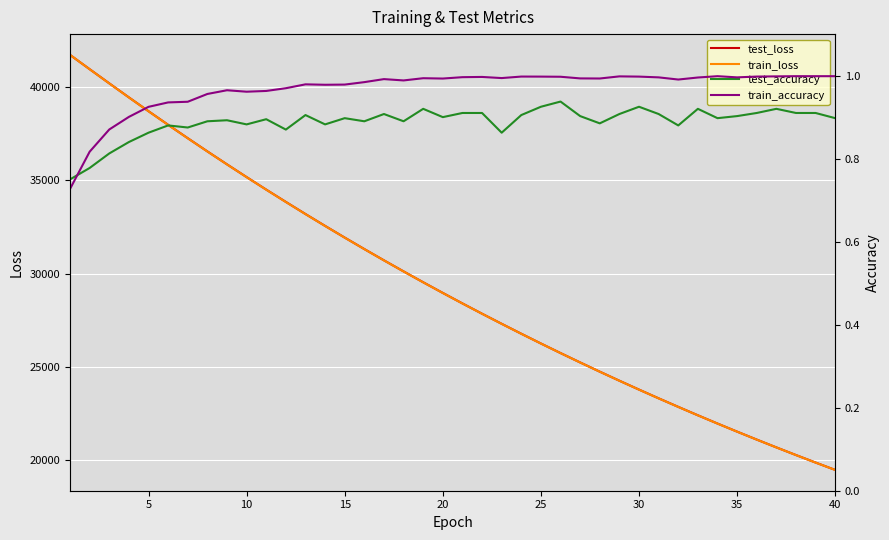

What is the value of the test_loss point at the 24th from the left?

26776.3